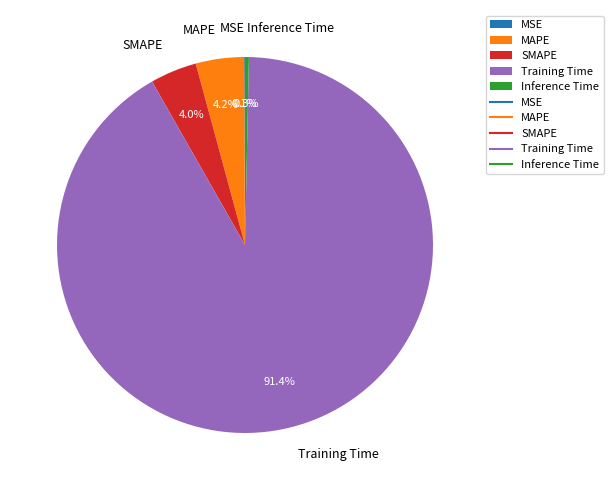

Which category has the biggest portion of the pie?

Training Time